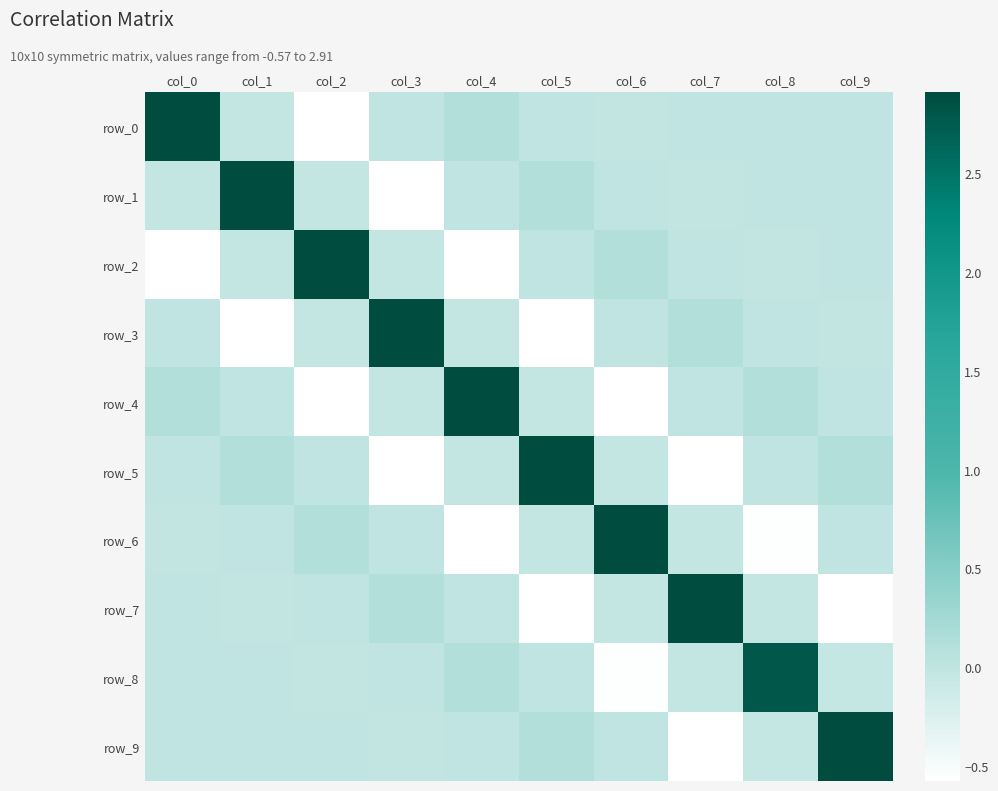

At how many categories does at least one series exceed 0?

10